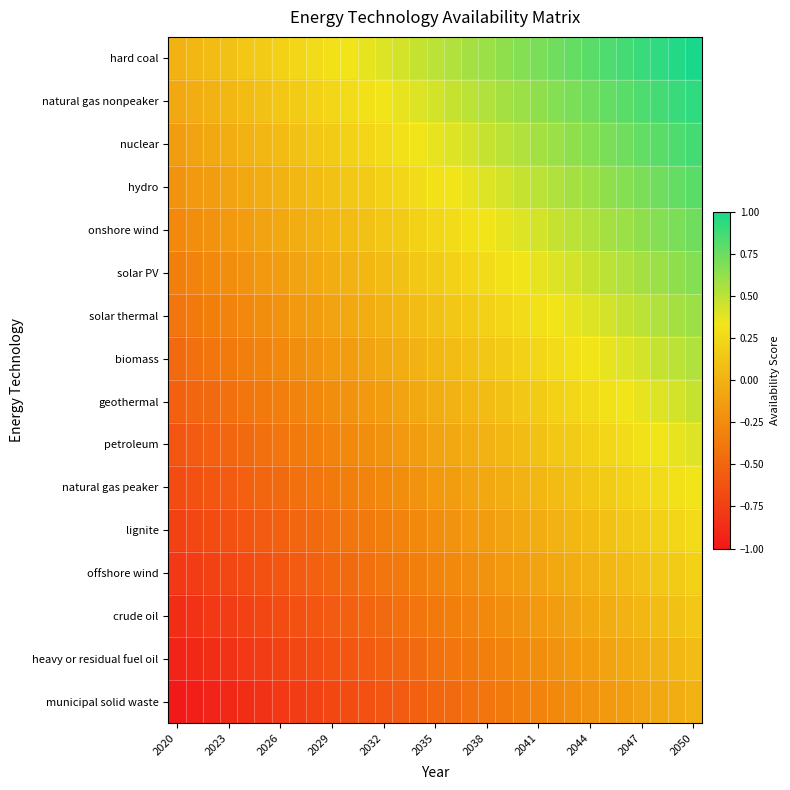

Reading right to left, what are all the values shown in this chart?

hard coal: 1.0	1.0	0.9	0.9	0.9	0.8	0.8	0.8	0.7	0.7	0.7	0.6	0.6	0.6	0.5	0.5	0.5	0.4	0.4	0.4	0.3	0.3	0.3	0.2	0.2	0.2	0.1	0.1	0.1	0.0	0.0
natural gas nonpeaker: 0.9	0.9	0.9	0.8	0.8	0.8	0.7	0.7	0.7	0.6	0.6	0.6	0.5	0.5	0.5	0.4	0.4	0.4	0.3	0.3	0.3	0.2	0.2	0.2	0.1	0.1	0.1	0.0	0.0	-0.0	-0.1
nuclear: 0.9	0.8	0.8	0.8	0.7	0.7	0.7	0.6	0.6	0.6	0.5	0.5	0.5	0.4	0.4	0.4	0.3	0.3	0.3	0.2	0.2	0.2	0.1	0.1	0.1	0.0	0.0	-0.0	-0.1	-0.1	-0.1
hydro: 0.8	0.8	0.7	0.7	0.7	0.6	0.6	0.6	0.5	0.5	0.5	0.4	0.4	0.4	0.3	0.3	0.3	0.2	0.2	0.2	0.1	0.1	0.1	0.0	0.0	-0.0	-0.1	-0.1	-0.1	-0.2	-0.2
onshore wind: 0.7	0.7	0.7	0.6	0.6	0.6	0.5	0.5	0.5	0.4	0.4	0.4	0.3	0.3	0.3	0.2	0.2	0.2	0.1	0.1	0.1	0.0	0.0	-0.0	-0.1	-0.1	-0.1	-0.2	-0.2	-0.2	-0.3
solar PV: 0.7	0.6	0.6	0.6	0.5	0.5	0.5	0.4	0.4	0.4	0.3	0.3	0.3	0.2	0.2	0.2	0.1	0.1	0.1	0.0	0.0	-0.0	-0.1	-0.1	-0.1	-0.2	-0.2	-0.2	-0.3	-0.3	-0.3
solar thermal: 0.6	0.6	0.5	0.5	0.5	0.4	0.4	0.4	0.3	0.3	0.3	0.2	0.2	0.2	0.1	0.1	0.1	0.0	0.0	-0.0	-0.1	-0.1	-0.1	-0.2	-0.2	-0.2	-0.3	-0.3	-0.3	-0.4	-0.4
biomass: 0.5	0.5	0.5	0.4	0.4	0.4	0.3	0.3	0.3	0.2	0.2	0.2	0.1	0.1	0.1	0.0	0.0	-0.0	-0.1	-0.1	-0.1	-0.2	-0.2	-0.2	-0.3	-0.3	-0.3	-0.4	-0.4	-0.4	-0.5
geothermal: 0.5	0.4	0.4	0.4	0.3	0.3	0.3	0.2	0.2	0.2	0.1	0.1	0.1	0.0	0.0	-0.0	-0.1	-0.1	-0.1	-0.2	-0.2	-0.2	-0.3	-0.3	-0.3	-0.4	-0.4	-0.4	-0.5	-0.5	-0.5
petroleum: 0.4	0.4	0.3	0.3	0.3	0.2	0.2	0.2	0.1	0.1	0.1	0.0	0.0	-0.0	-0.1	-0.1	-0.1	-0.2	-0.2	-0.2	-0.3	-0.3	-0.3	-0.4	-0.4	-0.4	-0.5	-0.5	-0.5	-0.6	-0.6
natural gas peaker: 0.3	0.3	0.3	0.2	0.2	0.2	0.1	0.1	0.1	0.0	0.0	-0.0	-0.1	-0.1	-0.1	-0.2	-0.2	-0.2	-0.3	-0.3	-0.3	-0.4	-0.4	-0.4	-0.5	-0.5	-0.5	-0.6	-0.6	-0.6	-0.7
lignite: 0.3	0.2	0.2	0.2	0.1	0.1	0.1	0.0	0.0	-0.0	-0.1	-0.1	-0.1	-0.2	-0.2	-0.2	-0.3	-0.3	-0.3	-0.4	-0.4	-0.4	-0.5	-0.5	-0.5	-0.6	-0.6	-0.6	-0.7	-0.7	-0.7
offshore wind: 0.2	0.2	0.1	0.1	0.1	0.0	0.0	-0.0	-0.1	-0.1	-0.1	-0.2	-0.2	-0.2	-0.3	-0.3	-0.3	-0.4	-0.4	-0.4	-0.5	-0.5	-0.5	-0.6	-0.6	-0.6	-0.7	-0.7	-0.7	-0.8	-0.8
crude oil: 0.1	0.1	0.1	0.0	0.0	-0.0	-0.1	-0.1	-0.1	-0.2	-0.2	-0.2	-0.3	-0.3	-0.3	-0.4	-0.4	-0.4	-0.5	-0.5	-0.5	-0.6	-0.6	-0.6	-0.7	-0.7	-0.7	-0.8	-0.8	-0.8	-0.9
heavy or residual fuel oil: 0.1	0.0	0.0	-0.0	-0.1	-0.1	-0.1	-0.2	-0.2	-0.2	-0.3	-0.3	-0.3	-0.4	-0.4	-0.4	-0.5	-0.5	-0.5	-0.6	-0.6	-0.6	-0.7	-0.7	-0.7	-0.8	-0.8	-0.8	-0.9	-0.9	-0.9
municipal solid waste: 0.0	-0.0	-0.1	-0.1	-0.1	-0.2	-0.2	-0.2	-0.3	-0.3	-0.3	-0.4	-0.4	-0.4	-0.5	-0.5	-0.5	-0.6	-0.6	-0.6	-0.7	-0.7	-0.7	-0.8	-0.8	-0.8	-0.9	-0.9	-0.9	-1.0	-1.0